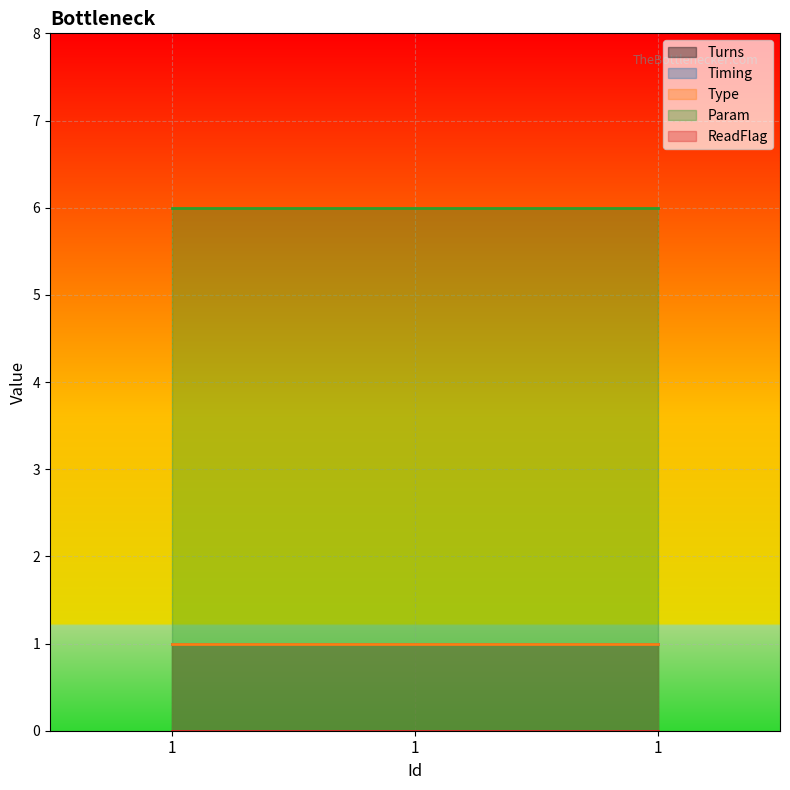

What is the total value across all series at 1?

9